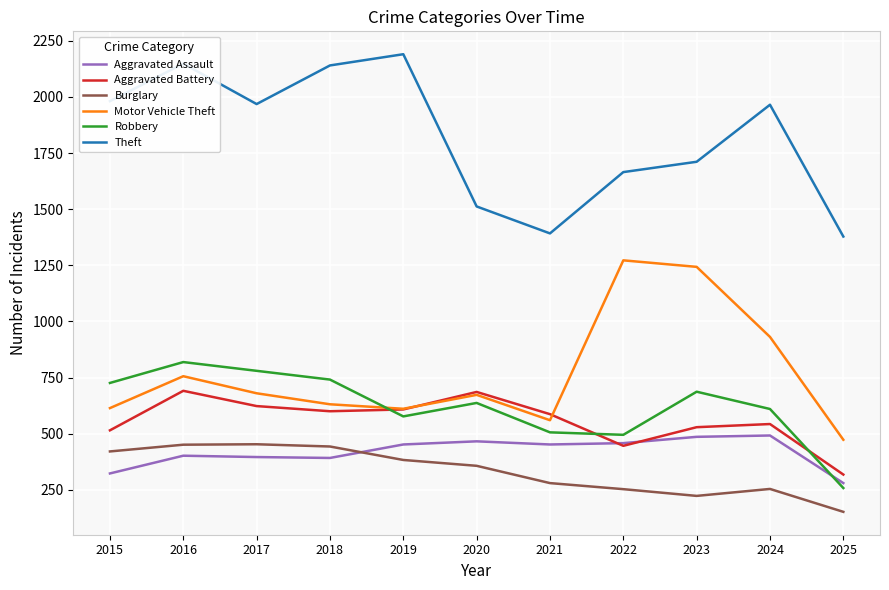

At which label does Robbery reach its peak?

2016